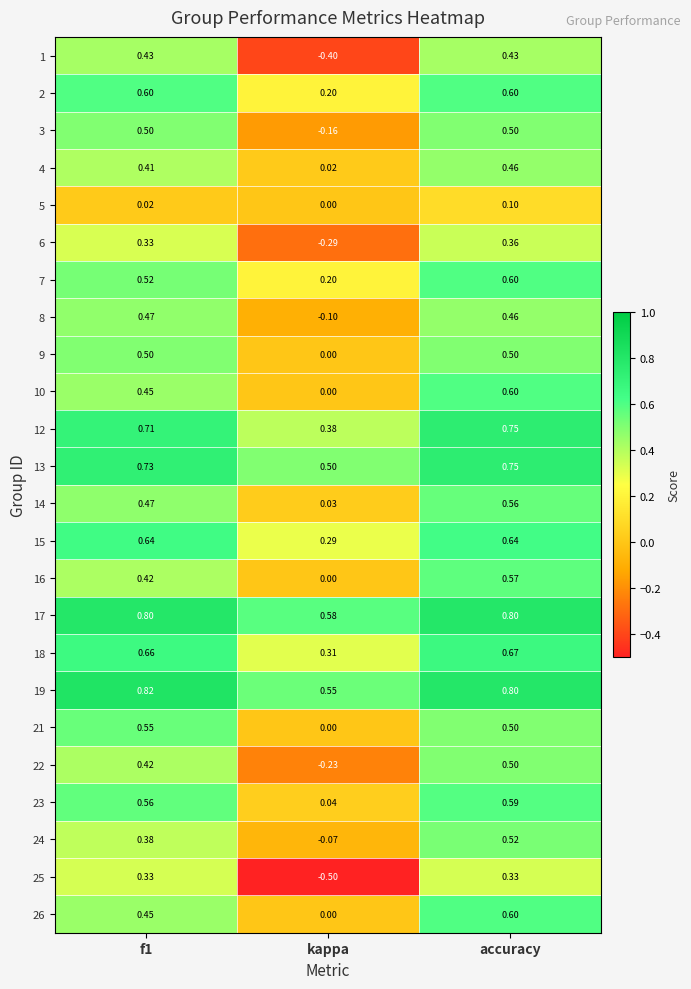

Which category has the lowest value in the 2 series?

kappa